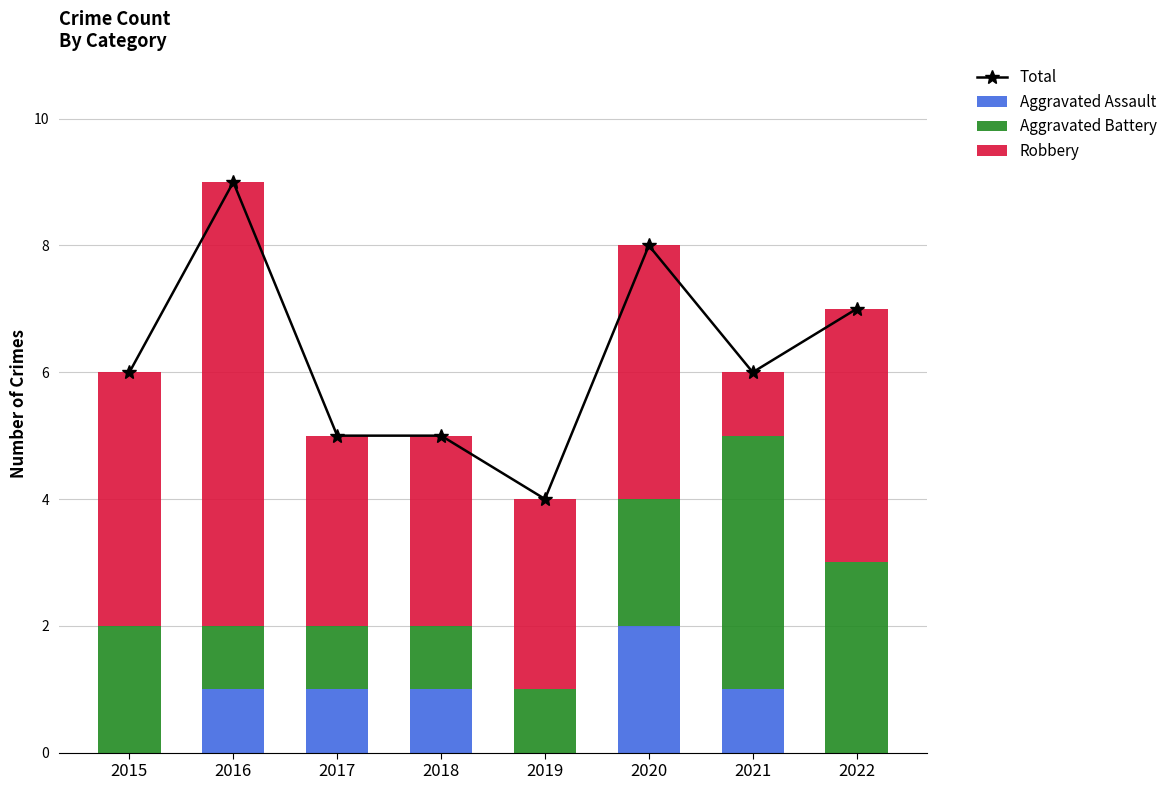

How many categories are shown in the chart?

8